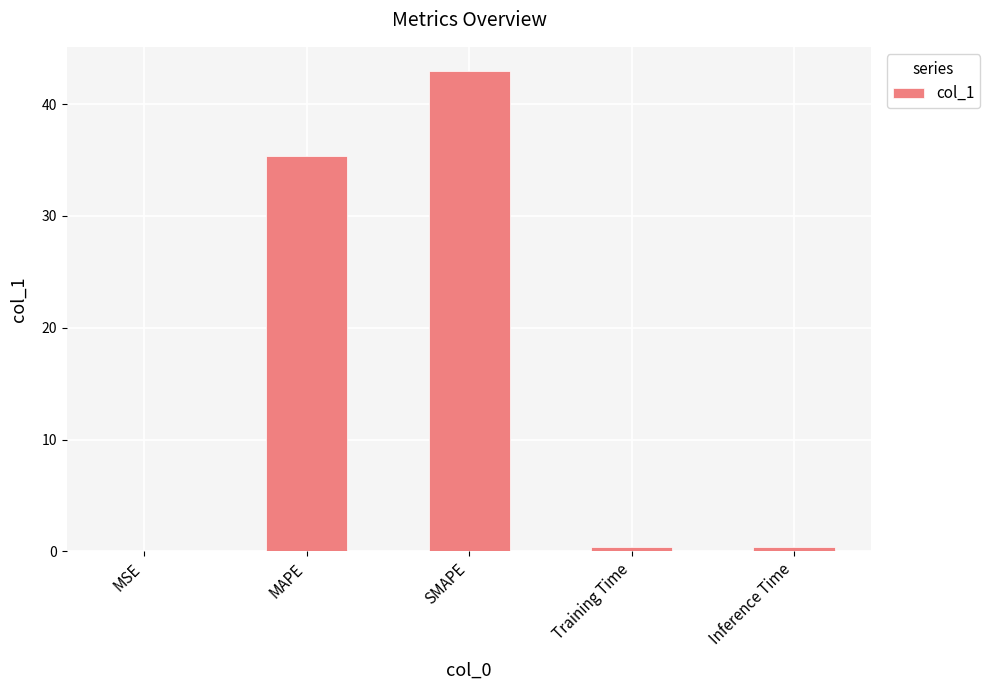

How many data points does each series have?

5